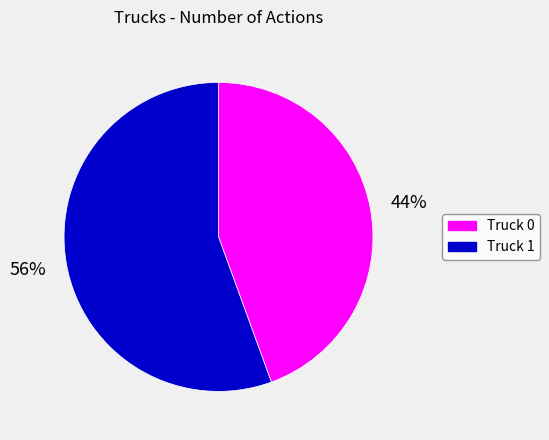

Rank the categories by value from lowest to highest.

Truck 0, Truck 1